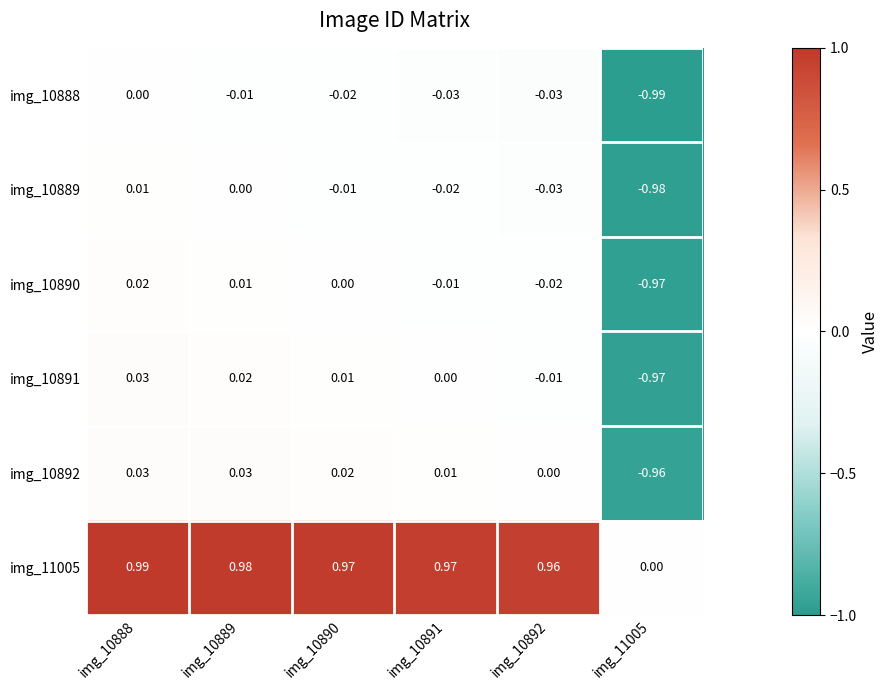

At which category does the chart reach its peak across all series?

img_10888